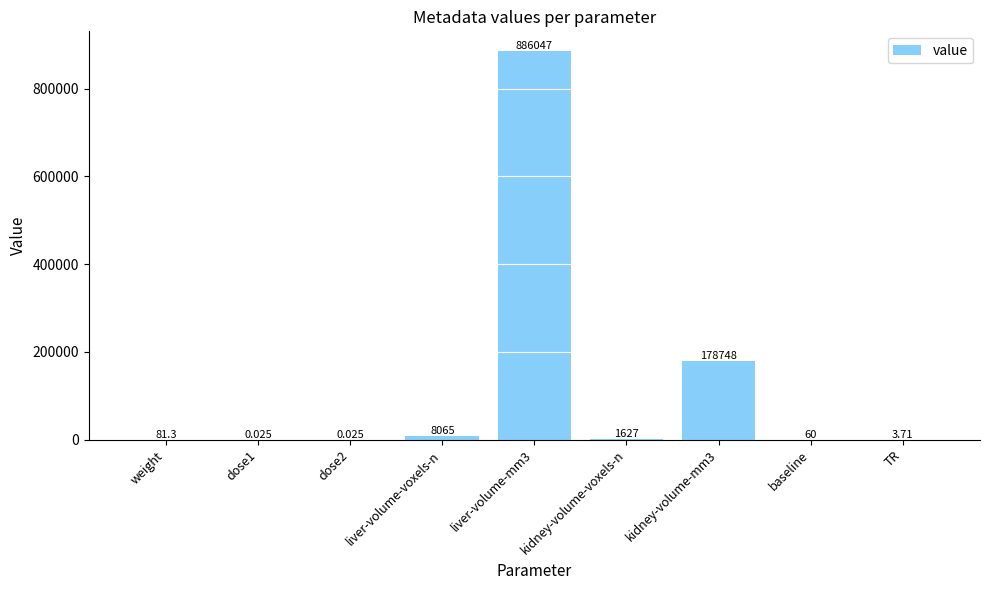

Are the bars horizontal?

No